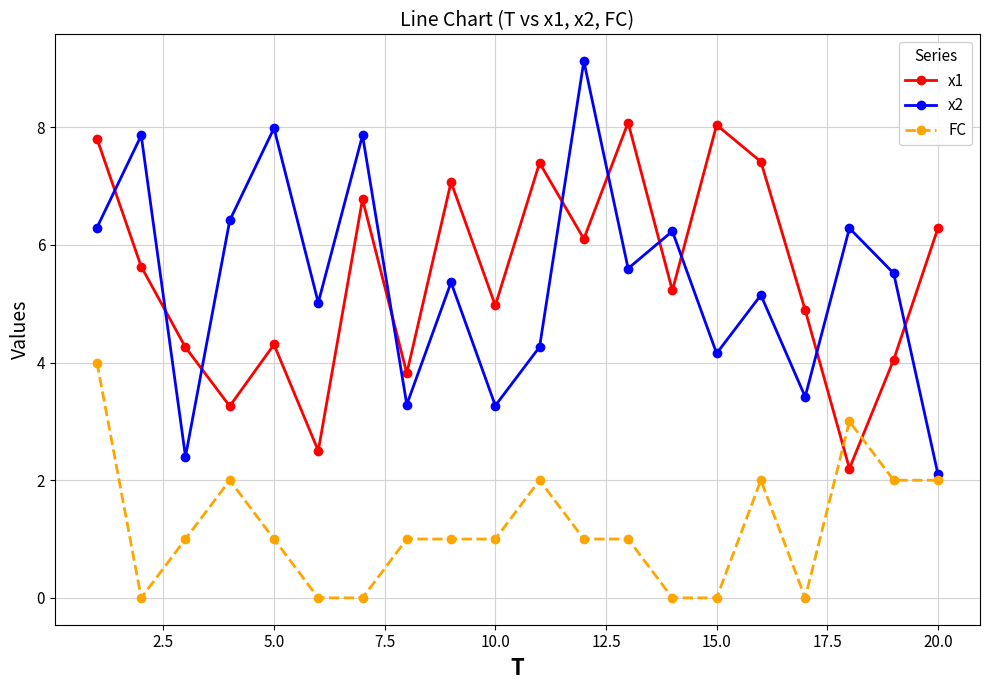

What is the minimum value for x2?

2.1